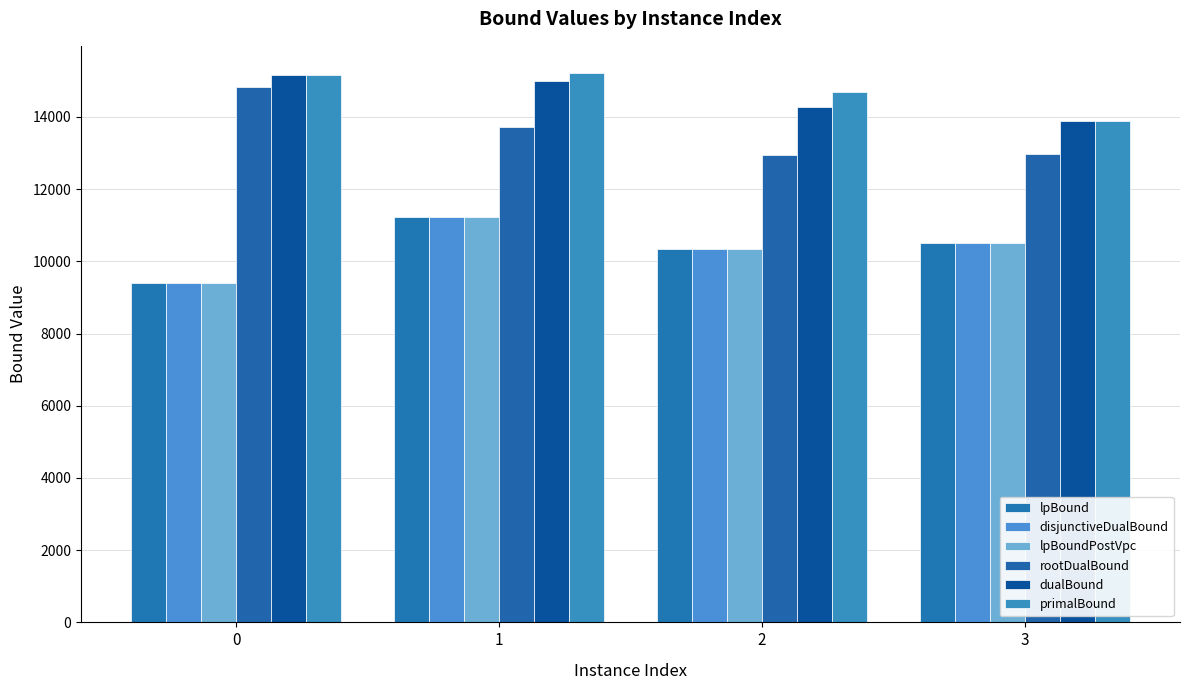

What is the difference between the primalBound values at 3 and 2?

814.6